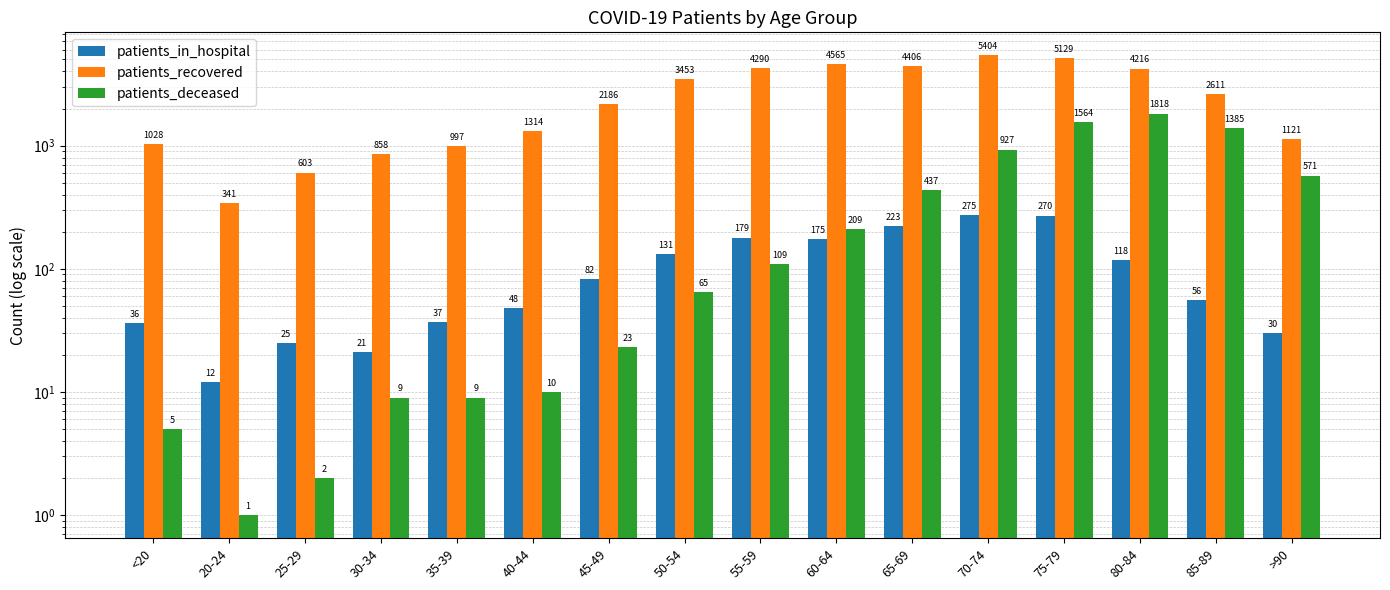

Which series has the largest total across all categories?

patients_recovered